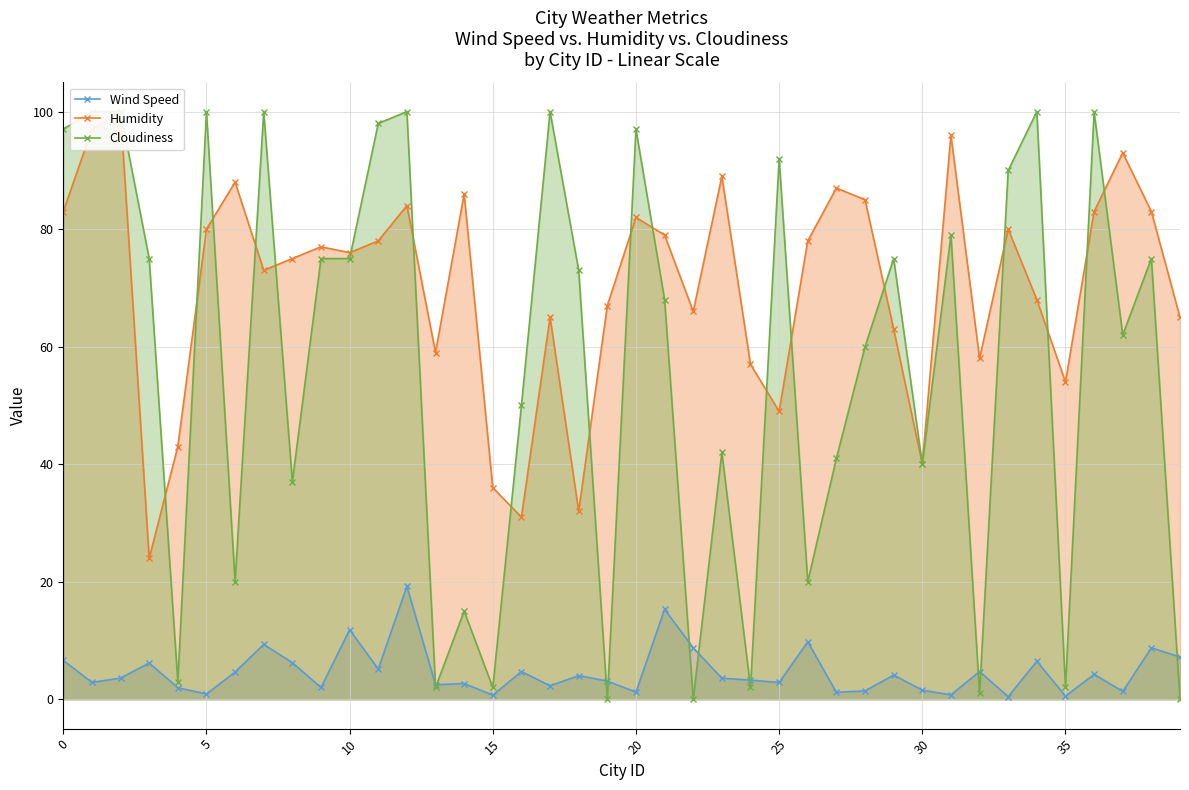

How many data points in Cloudiness are less than 73?

20